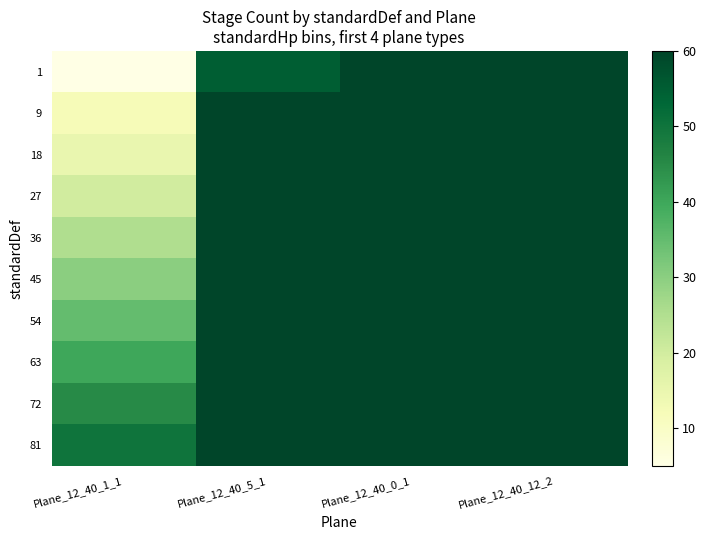

Reading left to right, list all the values displayed in this chart.

1: Plane_12_40_1_1=5	Plane_12_40_5_1=55	Plane_12_40_0_1=60	Plane_12_40_12_2=60
9: Plane_12_40_1_1=12	Plane_12_40_5_1=60	Plane_12_40_0_1=60	Plane_12_40_12_2=60
18: Plane_12_40_1_1=15	Plane_12_40_5_1=60	Plane_12_40_0_1=60	Plane_12_40_12_2=60
27: Plane_12_40_1_1=20	Plane_12_40_5_1=60	Plane_12_40_0_1=60	Plane_12_40_12_2=60
36: Plane_12_40_1_1=25	Plane_12_40_5_1=60	Plane_12_40_0_1=60	Plane_12_40_12_2=60
45: Plane_12_40_1_1=30	Plane_12_40_5_1=60	Plane_12_40_0_1=60	Plane_12_40_12_2=60
54: Plane_12_40_1_1=35	Plane_12_40_5_1=60	Plane_12_40_0_1=60	Plane_12_40_12_2=60
63: Plane_12_40_1_1=40	Plane_12_40_5_1=60	Plane_12_40_0_1=60	Plane_12_40_12_2=60
72: Plane_12_40_1_1=45	Plane_12_40_5_1=60	Plane_12_40_0_1=60	Plane_12_40_12_2=60
81: Plane_12_40_1_1=50	Plane_12_40_5_1=60	Plane_12_40_0_1=60	Plane_12_40_12_2=60